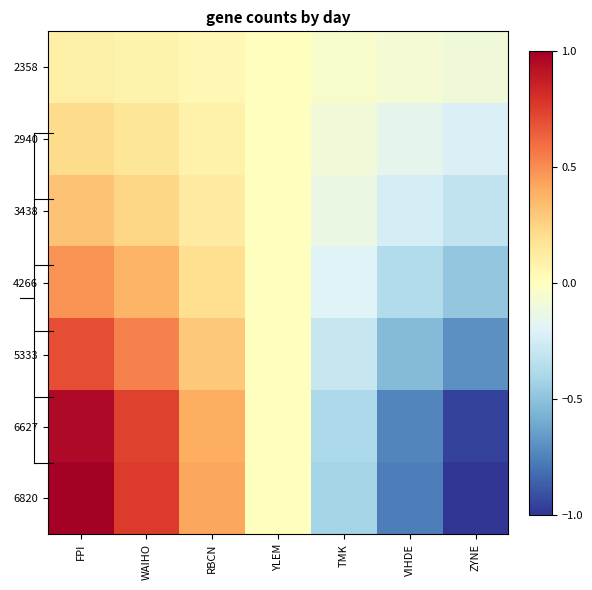

What is the maximum value shown in the chart?

1.0